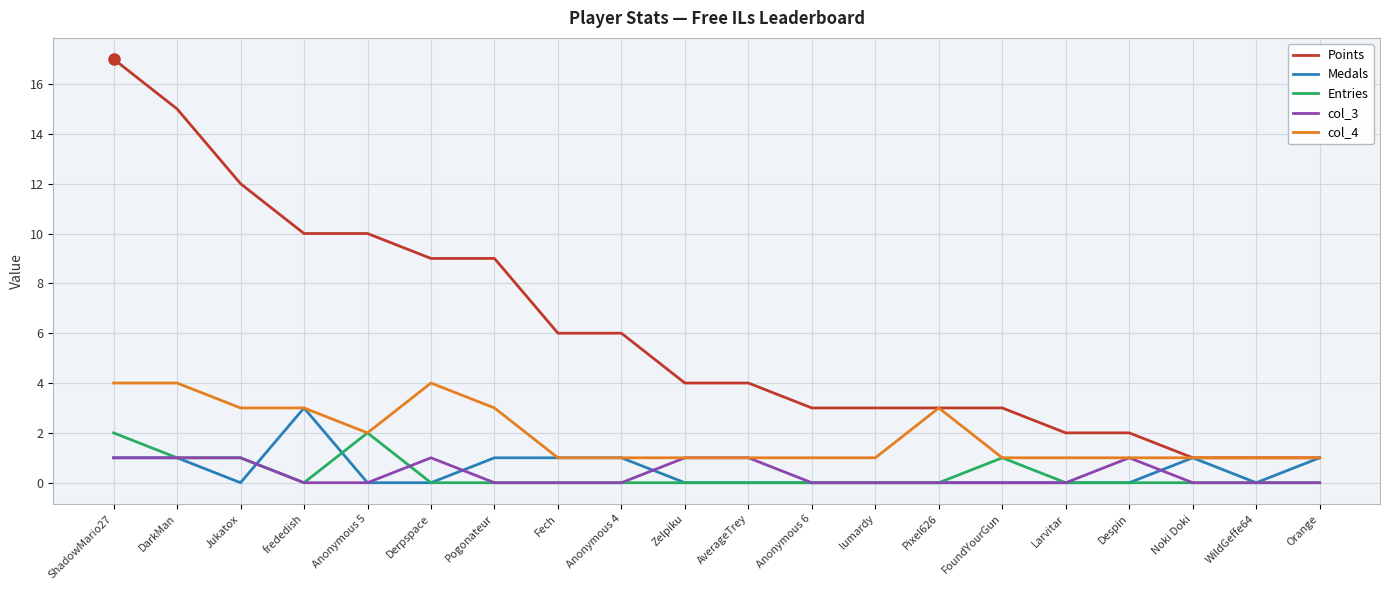

What is the approximate value of col_3 at DarkMan?

1